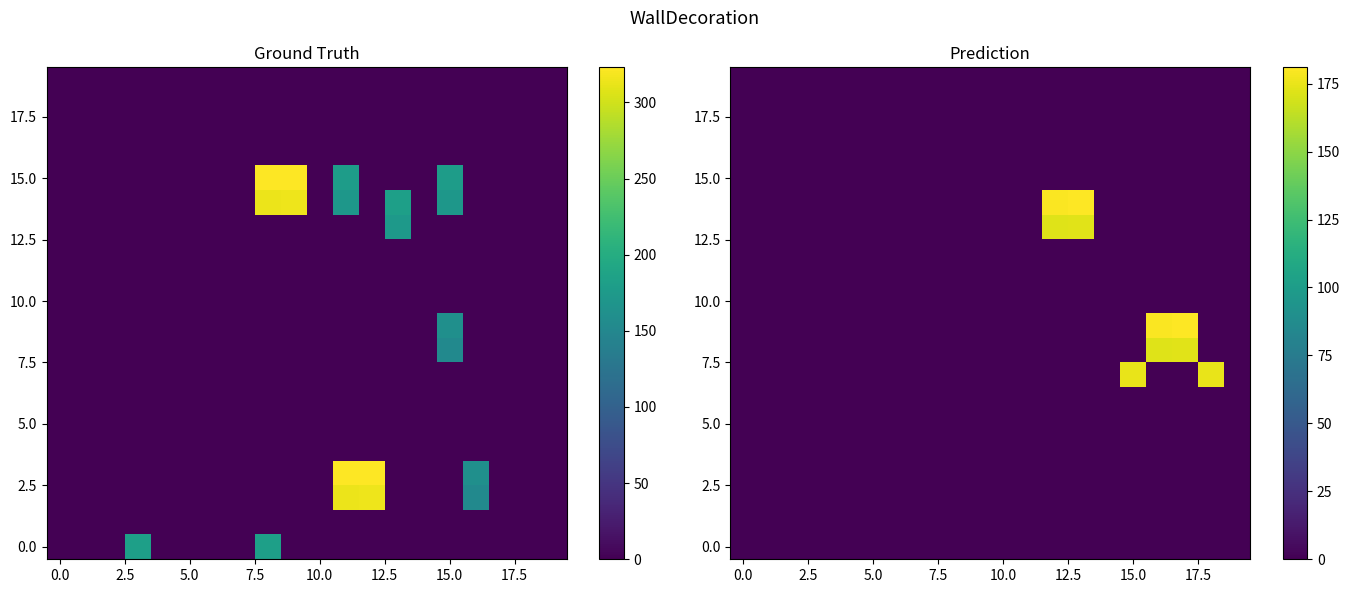

How many data points does each series have?

20